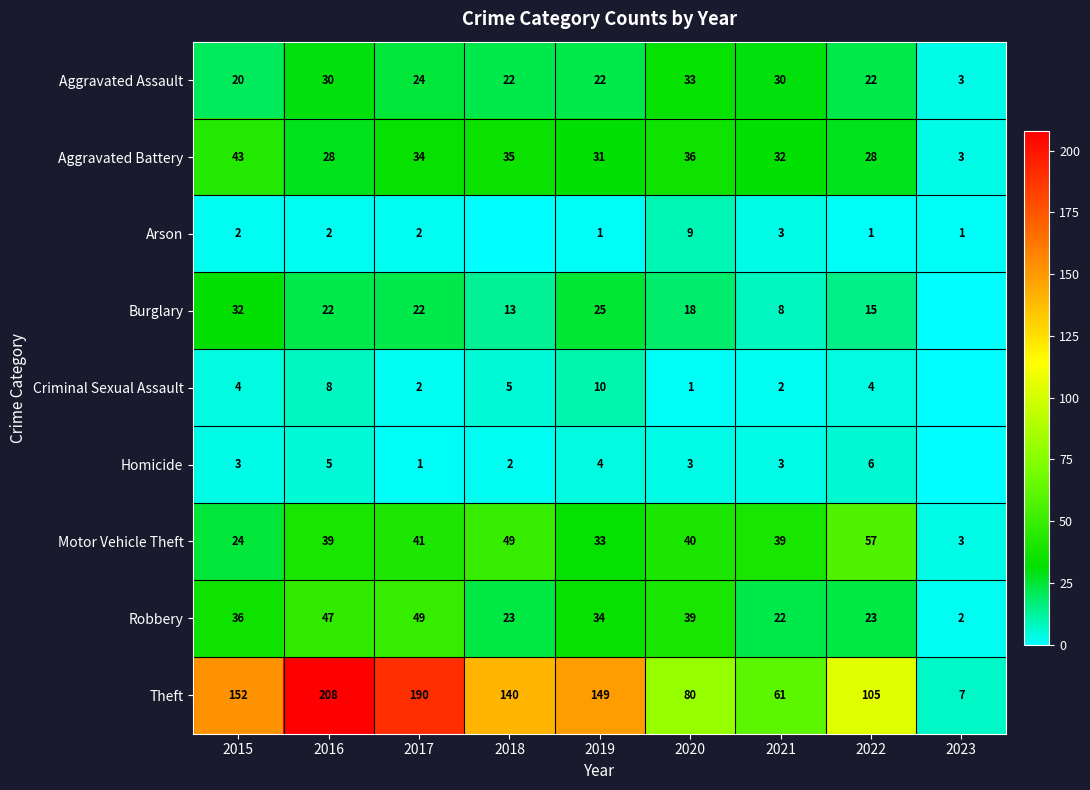

What is the spread (max minus min) of values at 2022?

104